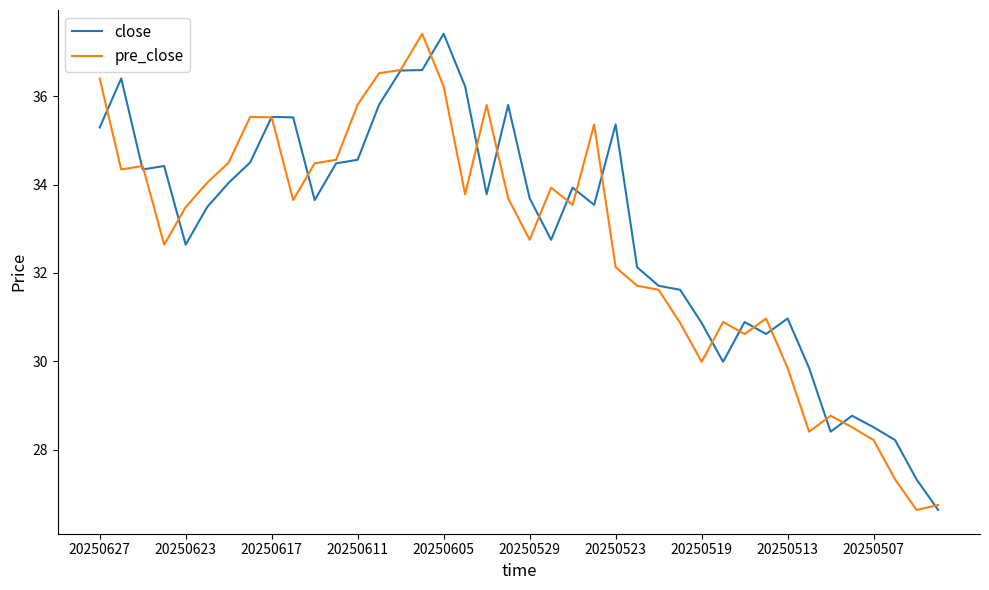

What is the difference between the second highest and second lowest values in the close series?

9.3